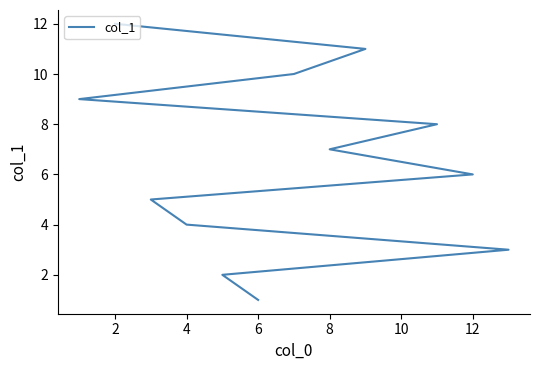

True or false: the data shows 1 at 2.

False